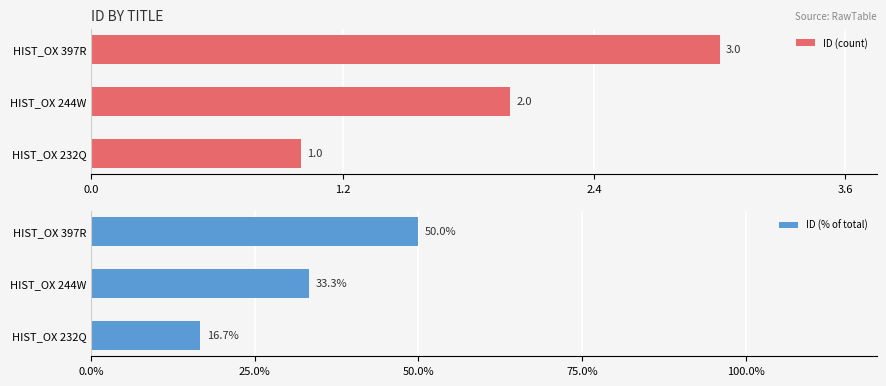

How many bars are there in each group?

2